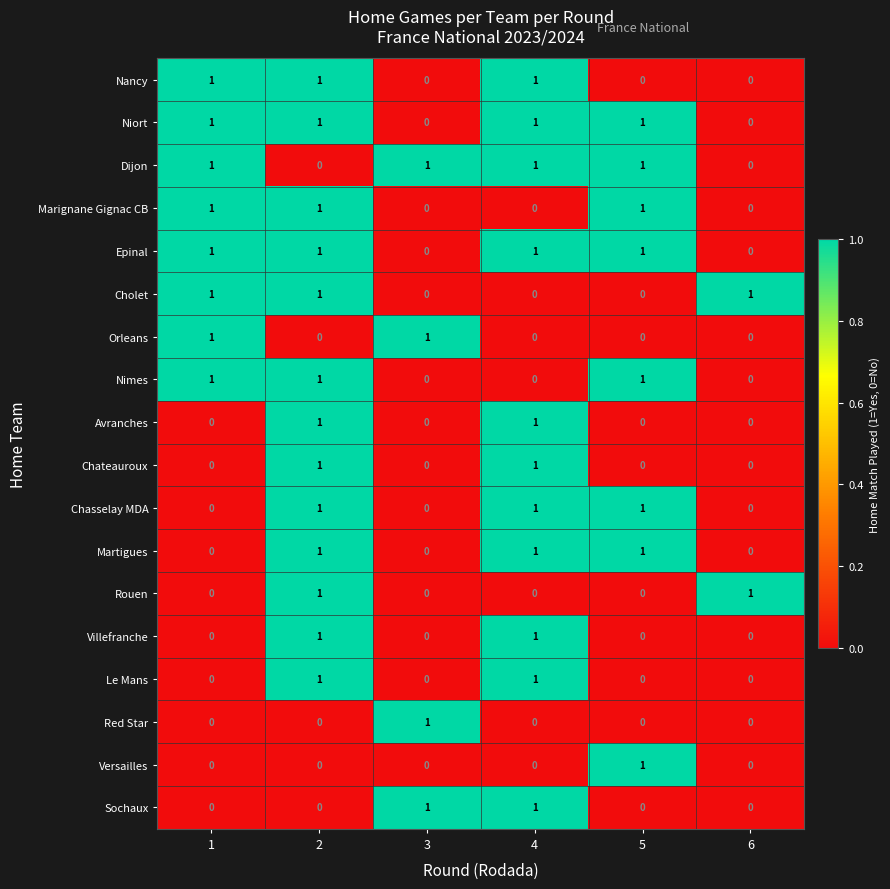

What is the maximum value shown in the chart?

1